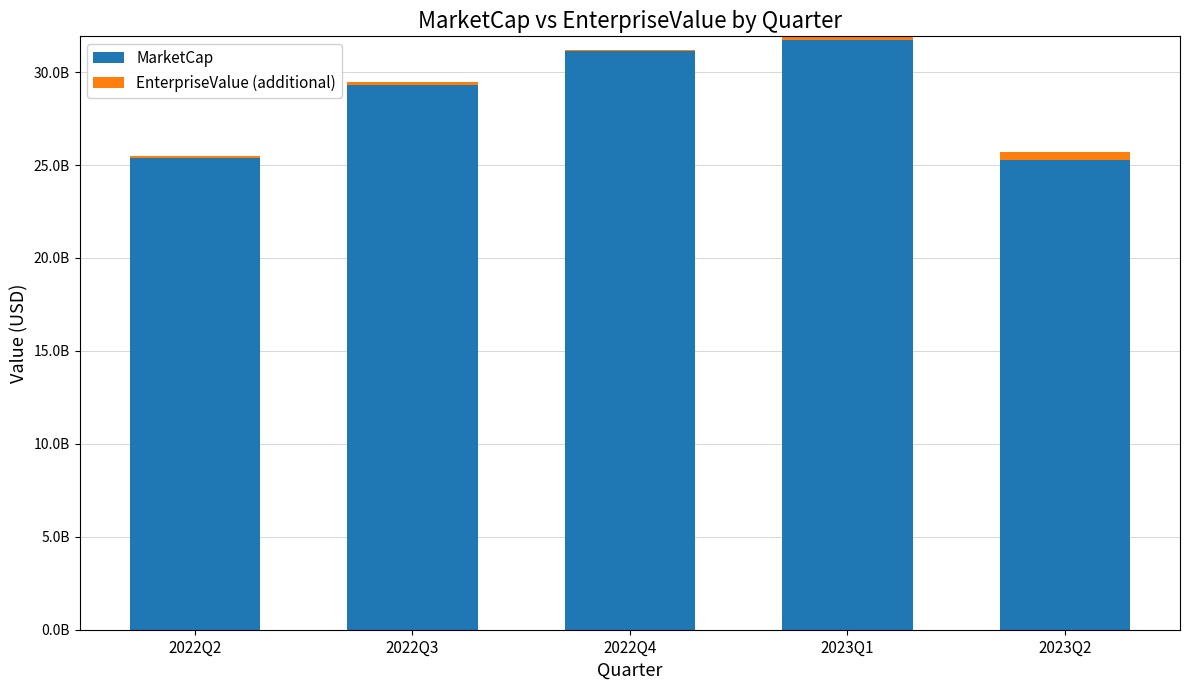

The MarketCap series shows 5436665647 at 2023Q2. True or false?

False